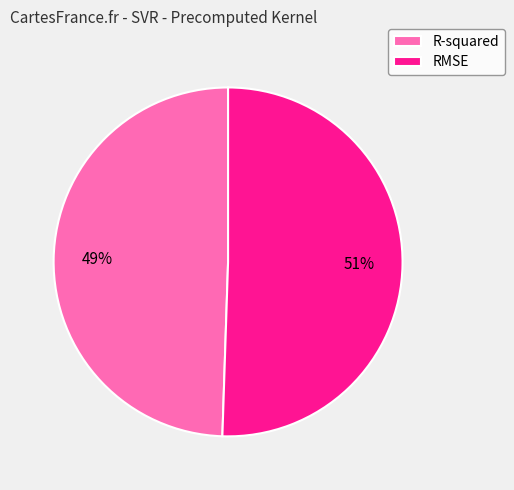

Which has a higher value, R-squared or RMSE?

RMSE